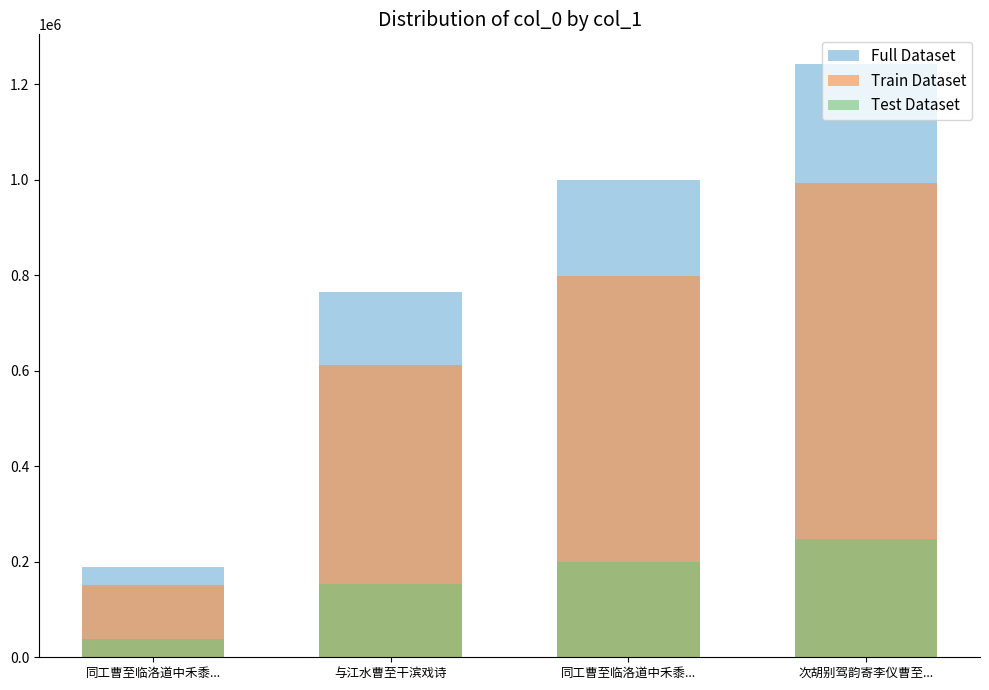

How many bars are there in each group?

3